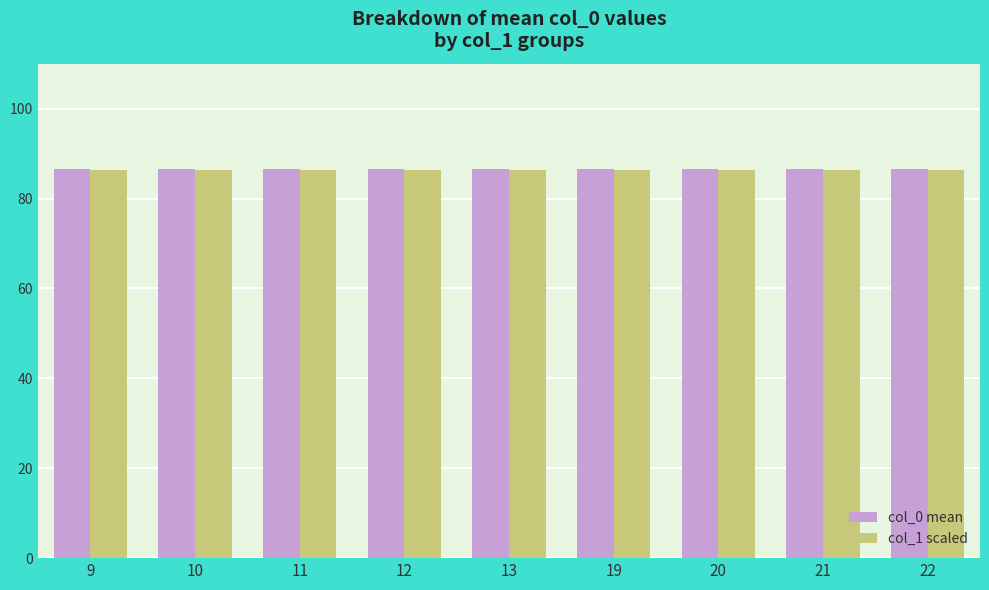

What is the total value across all series at 22?

172.9